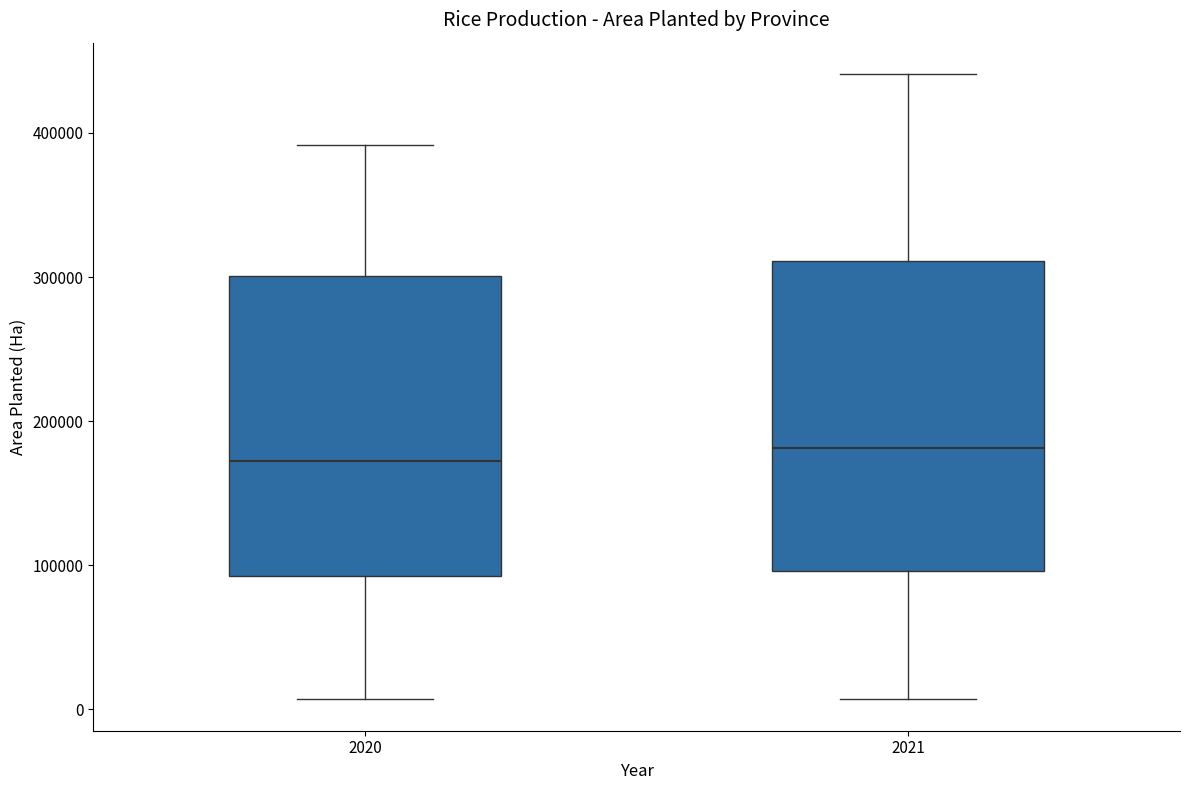

Where is the upper edge of the box at x = 2020 on the y-axis? The values are not printed on the chart, so give them approximately, as read against the axis.

300000